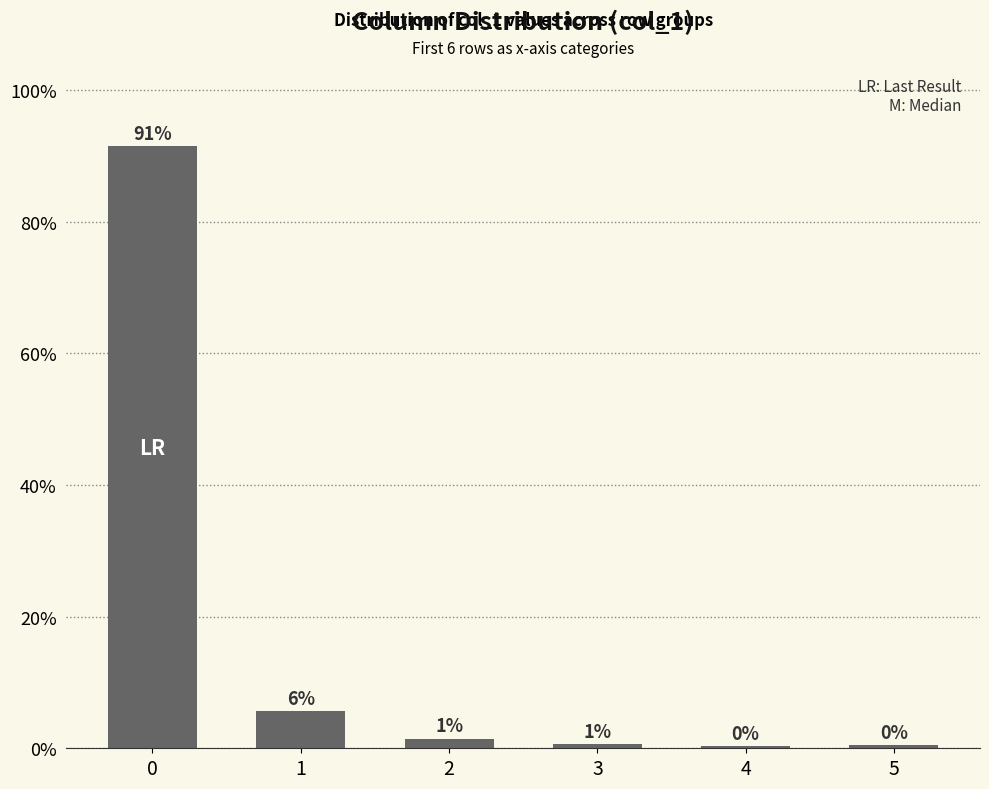

At which label is the value closest to 45?

1